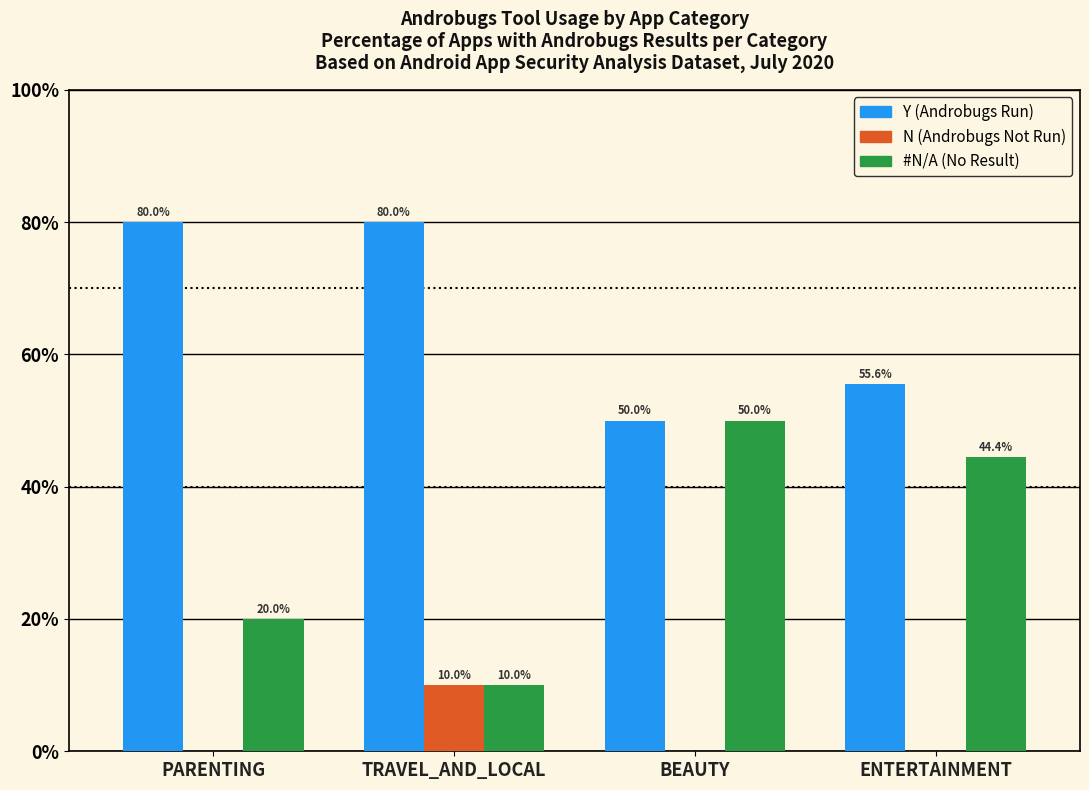

Reading left to right, transcribe all the data shown in this chart.

Y (Androbugs Run): PARENTING=80.0	TRAVEL_AND_LOCAL=80.0	BEAUTY=50.0	ENTERTAINMENT=55.6
N (Androbugs Not Run): PARENTING=0.0	TRAVEL_AND_LOCAL=10.0	BEAUTY=0.0	ENTERTAINMENT=0.0
#N/A (No Result): PARENTING=20.0	TRAVEL_AND_LOCAL=10.0	BEAUTY=50.0	ENTERTAINMENT=44.4